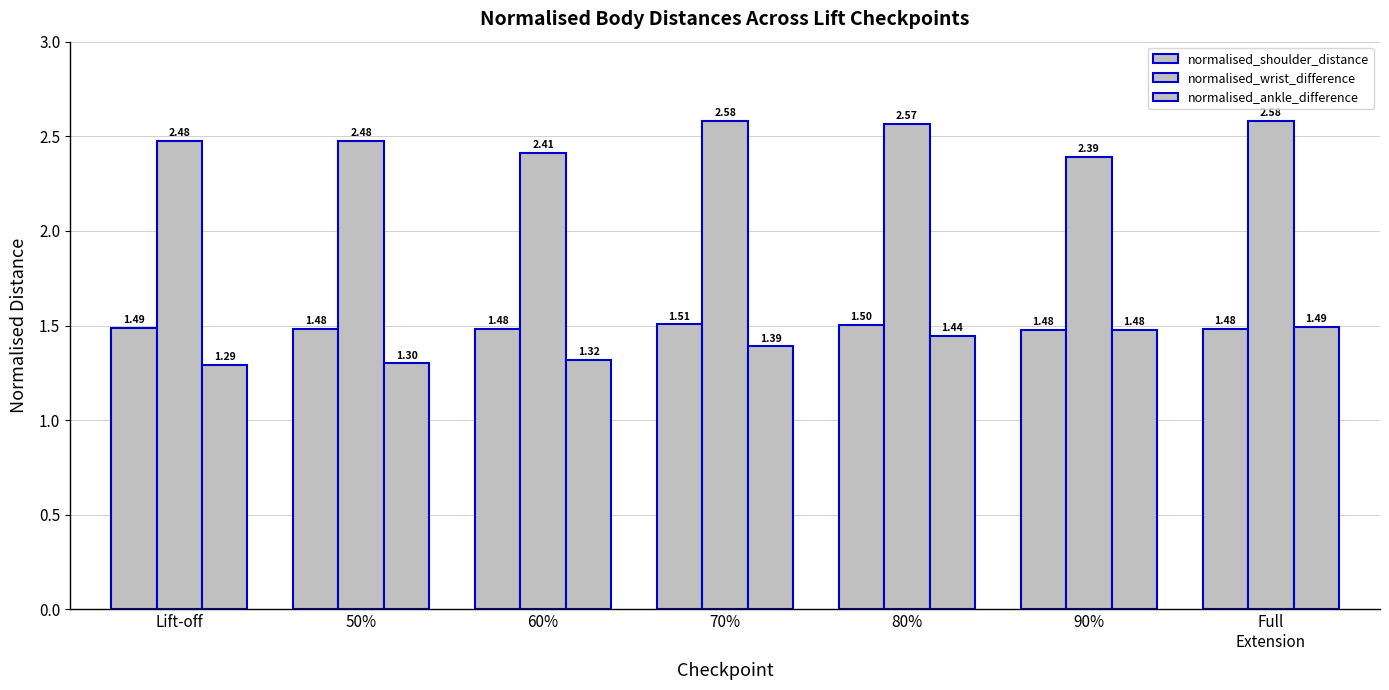

Between 90% and 70%, which is larger?

70%